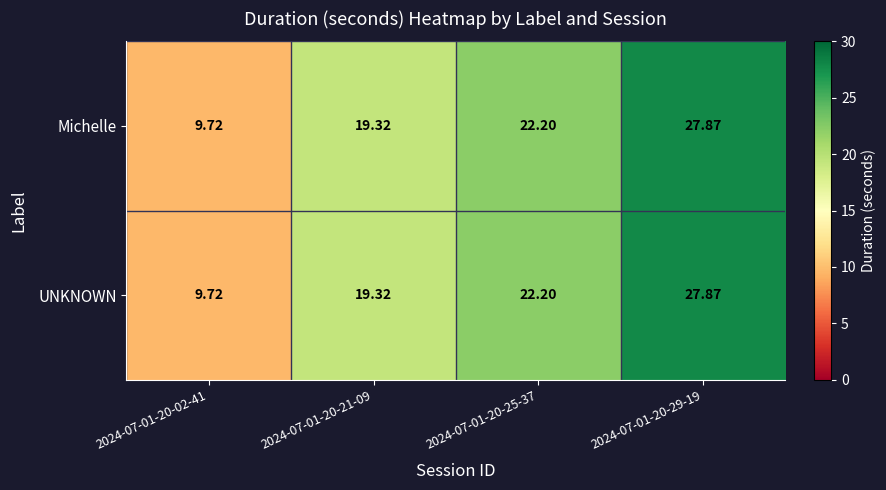

Between 2024-07-01-20-21-09 and 2024-07-01-20-25-37, which series saw the biggest shift?

Michelle